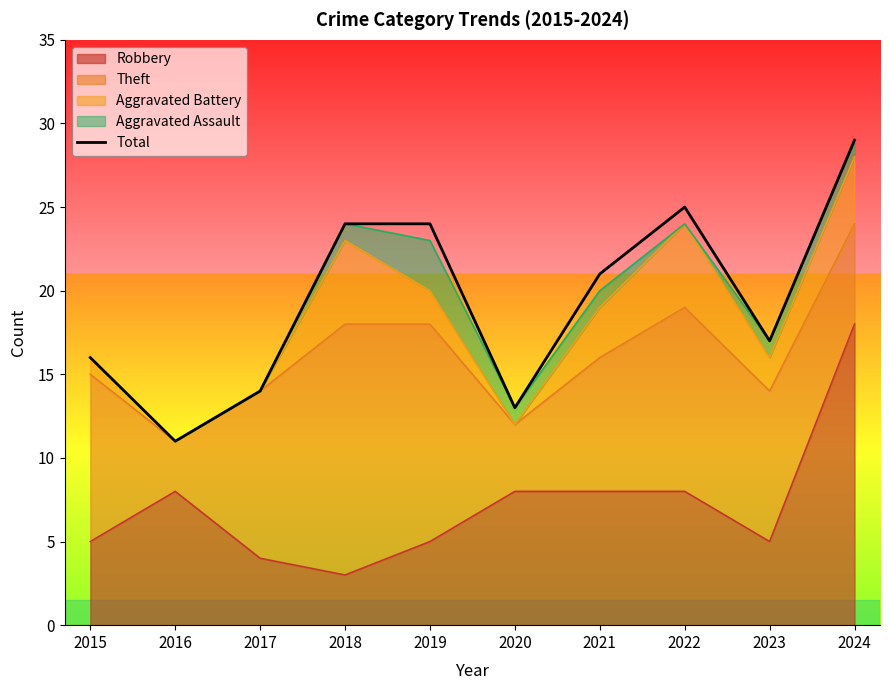

True or false: there are more than 2 points higher than both neighbors.

False